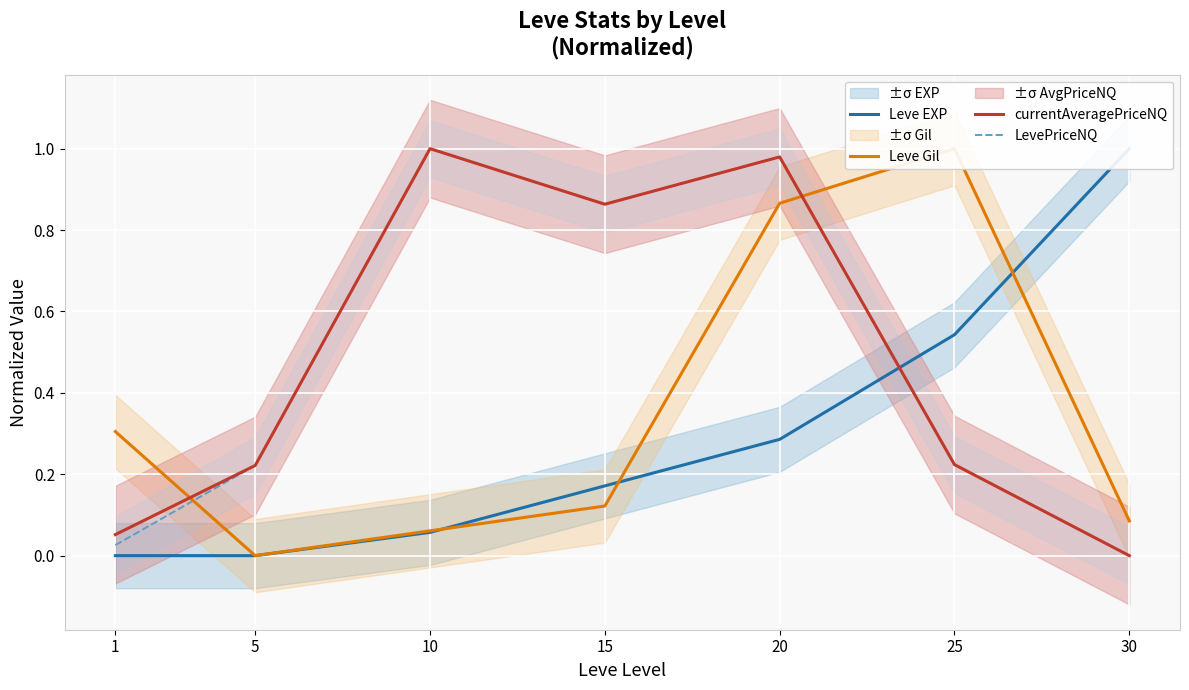

What is the total value across all series at 30?

1.1